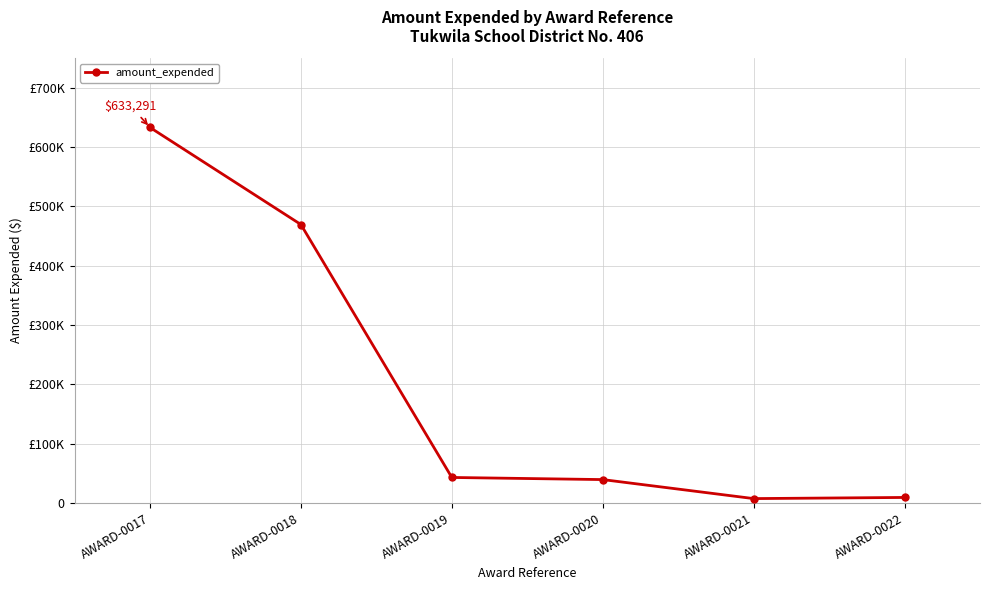

Is this an area chart (filled region under the line)?

No